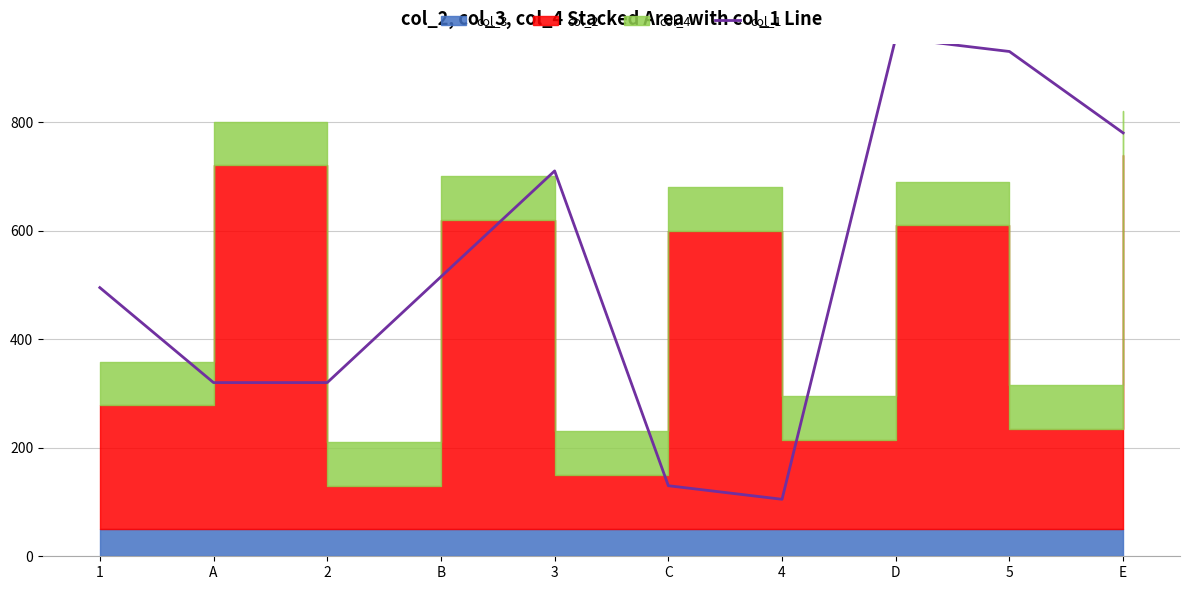

What is the maximum value shown in the chart?

955